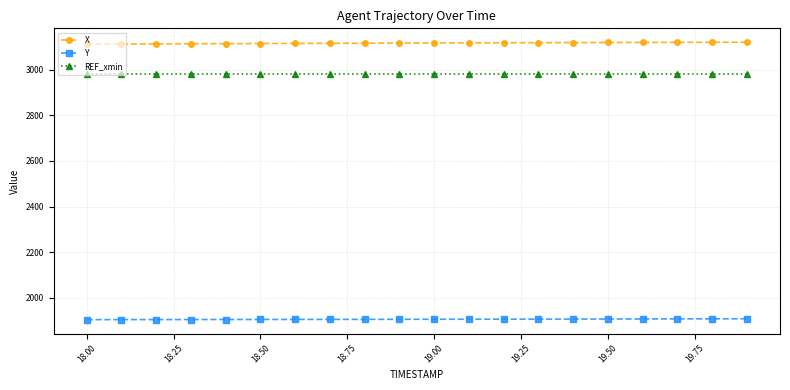

What is the greatest value displayed?

3120.9